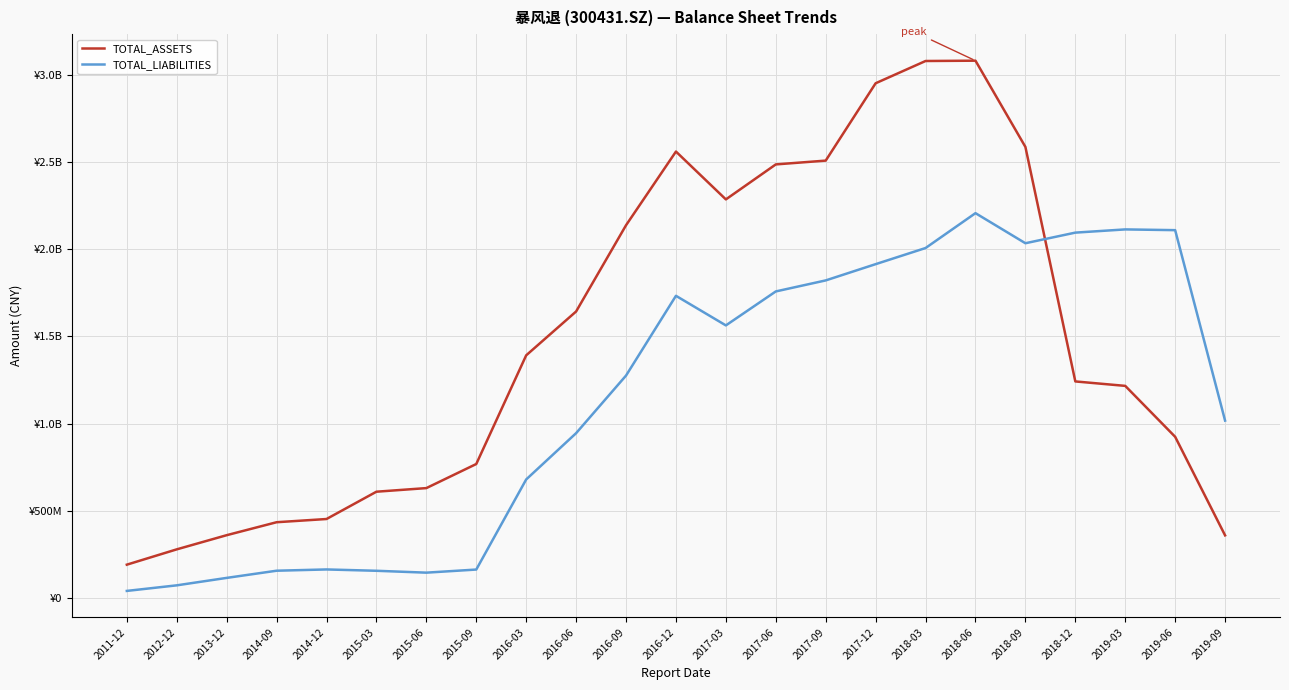

What are all the series names shown in the legend?

TOTAL_ASSETS, TOTAL_LIABILITIES